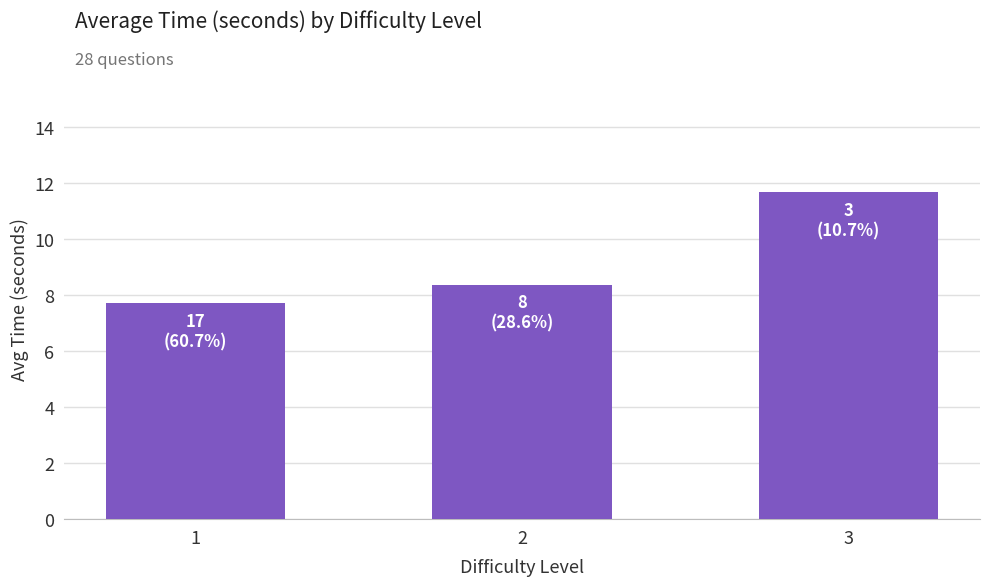

How many distinct data groups are displayed?

1